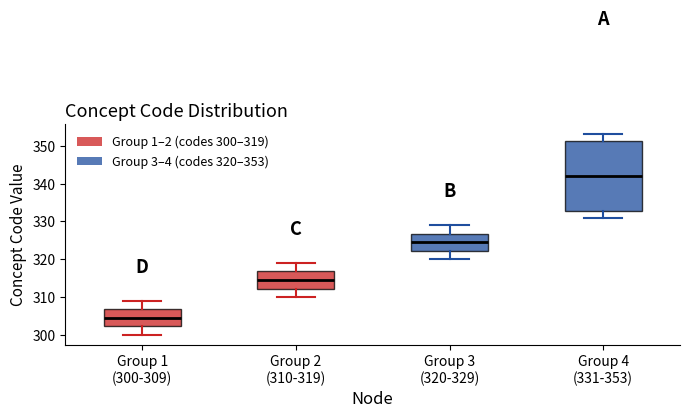

Where does the upper whisker of the box for Group 1 (300-309) end on the y-axis? The values are not printed on the chart, so give them approximately, as read against the axis.

309